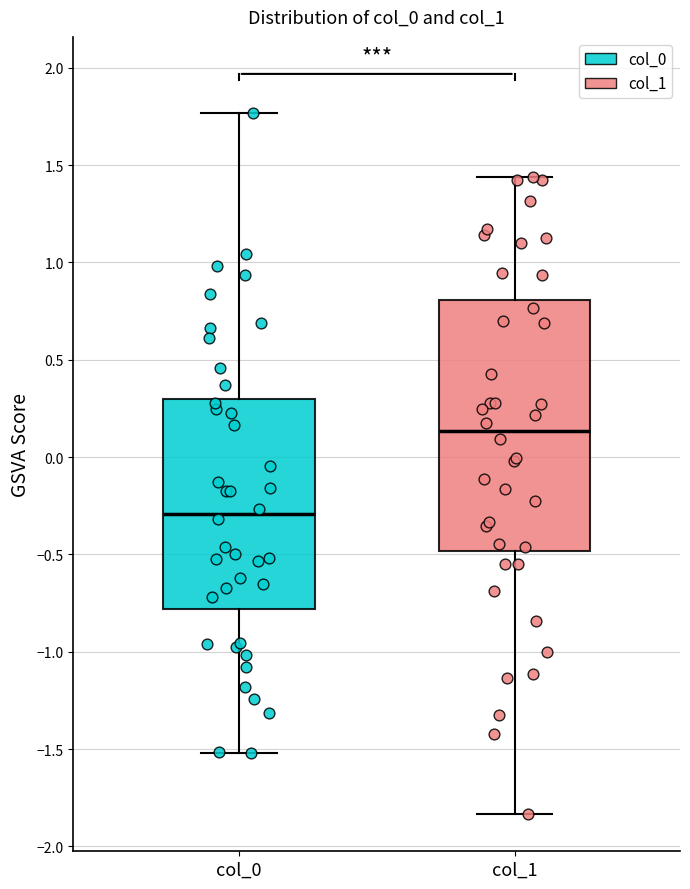

Reading left to right, transcribe this box plot: for each box, give where its median line is, the range the box spans, and where its two whiskers end, as read against the y-axis. The values are not printed on the chart, so give them approximately, as read against the axis.

col_0: median -0.30, box -0.80 to 0.30, whiskers -1.50 to 1.75
col_1: median 0.15, box -0.50 to 0.80, whiskers -1.85 to 1.45